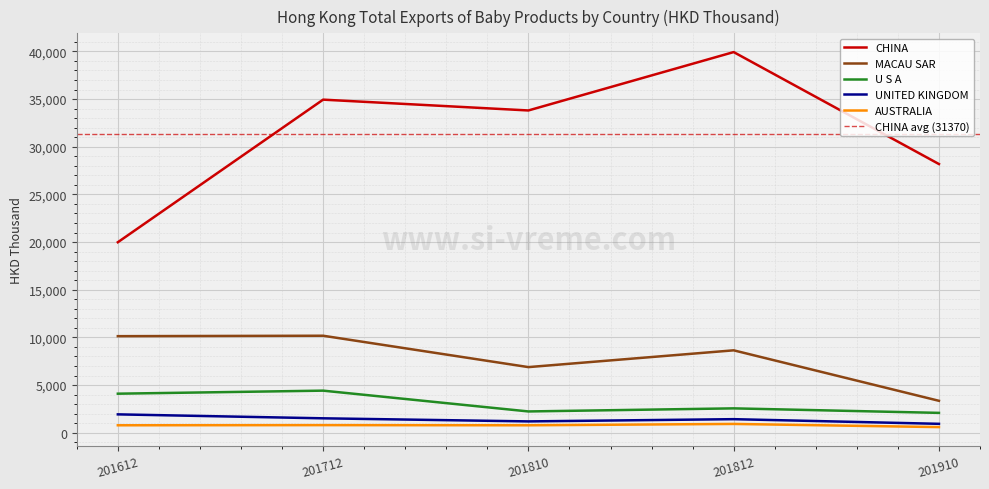

The AUSTRALIA series shows 921.5 at 201910. True or false?

False